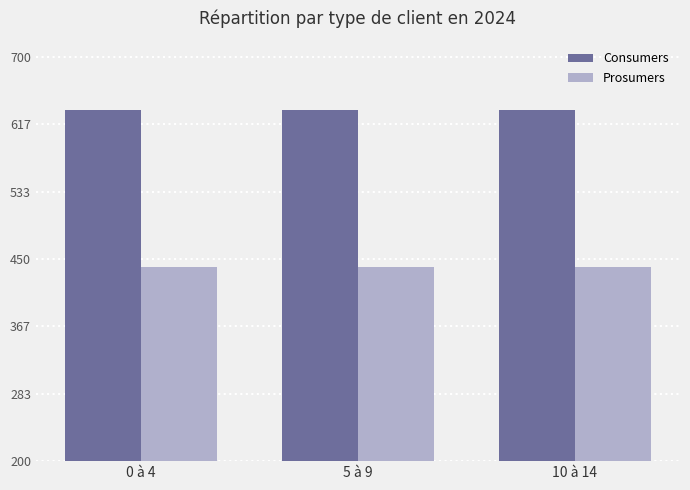

What is the total value across all series at 5 à 9?

1075